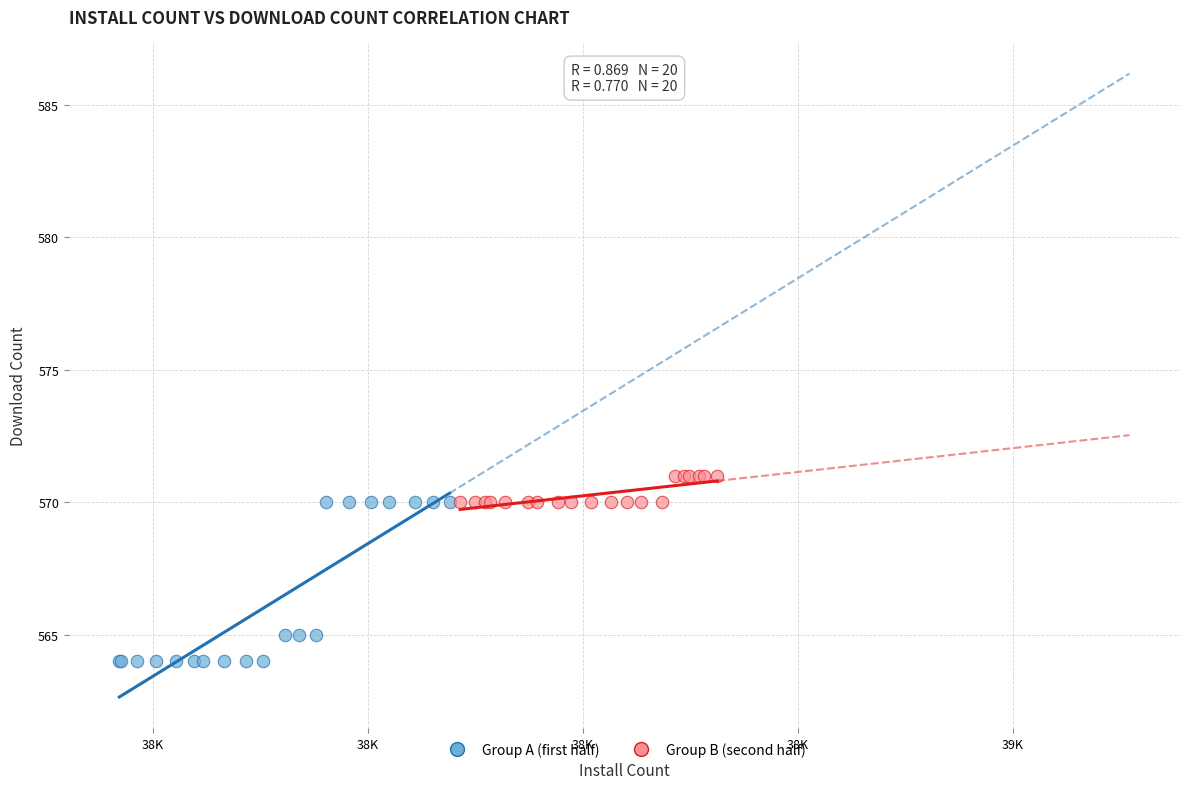

Which series reaches the minimum Y coordinate?

Group A (first half)